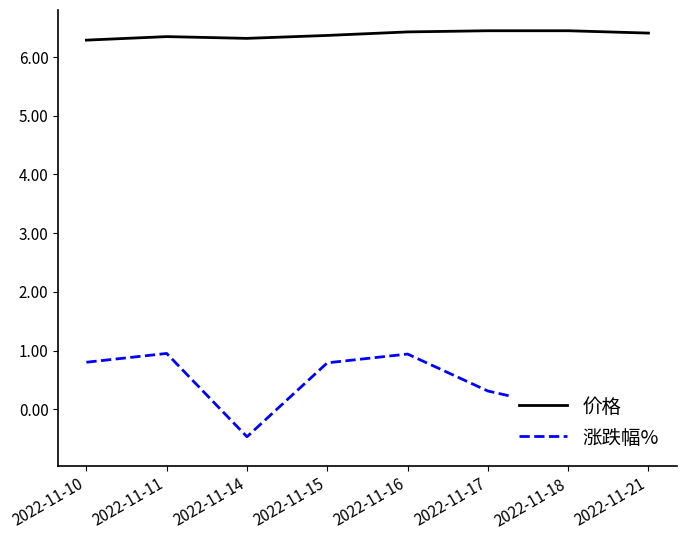

What are all the series names shown in the legend?

价格, 涨跌幅%